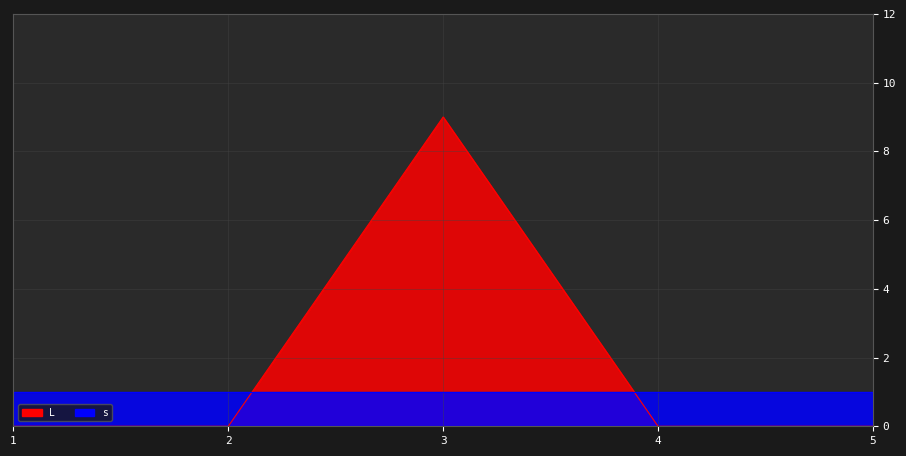

At which label is the value closest to 4?

1